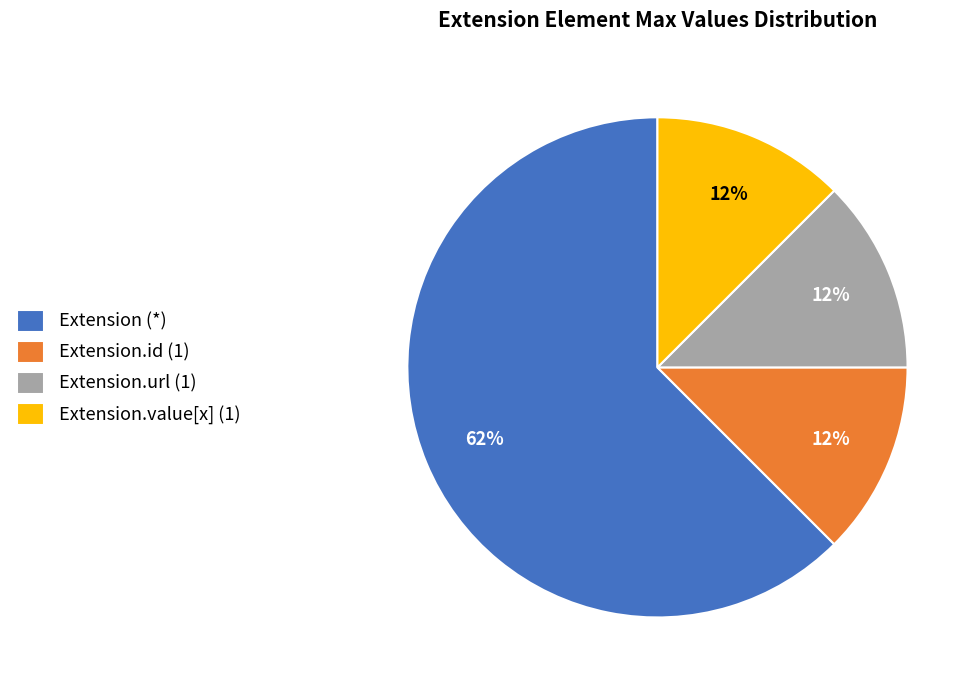

How many segments does this pie chart have?

4